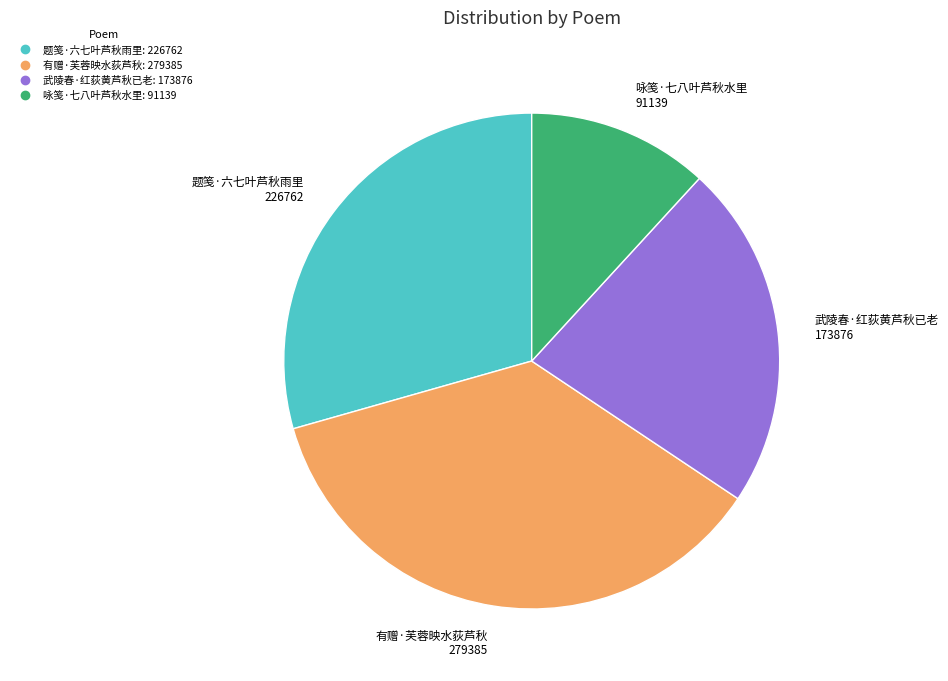

Which slice is the smallest?

咏笺·七八叶芦秋水里